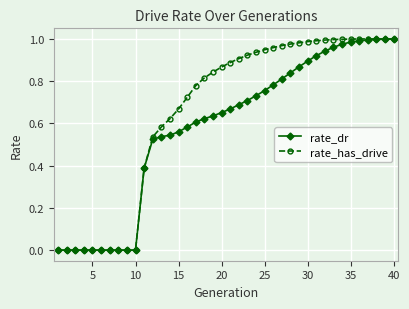

Which series has the largest range (max minus min)?

rate_has_drive